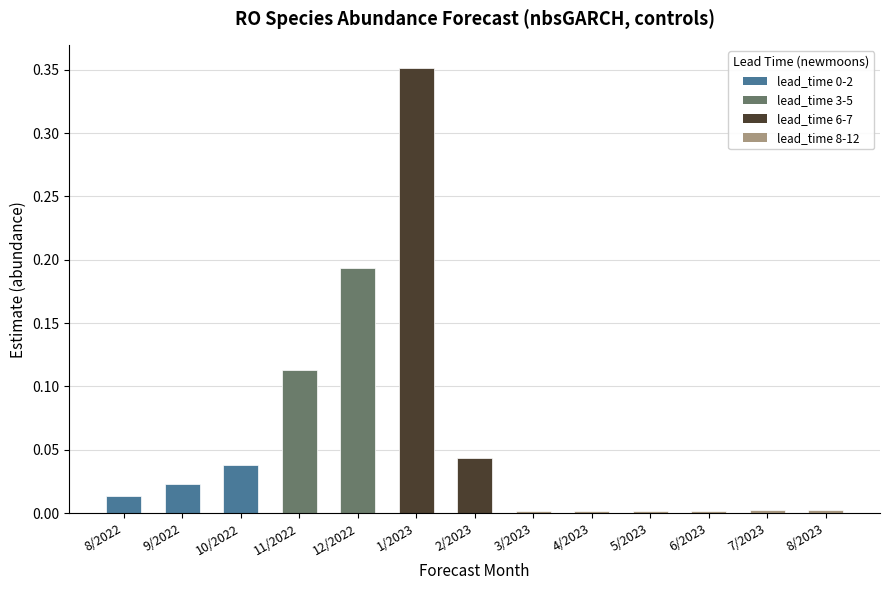

What position from the right is 12/2022?

9